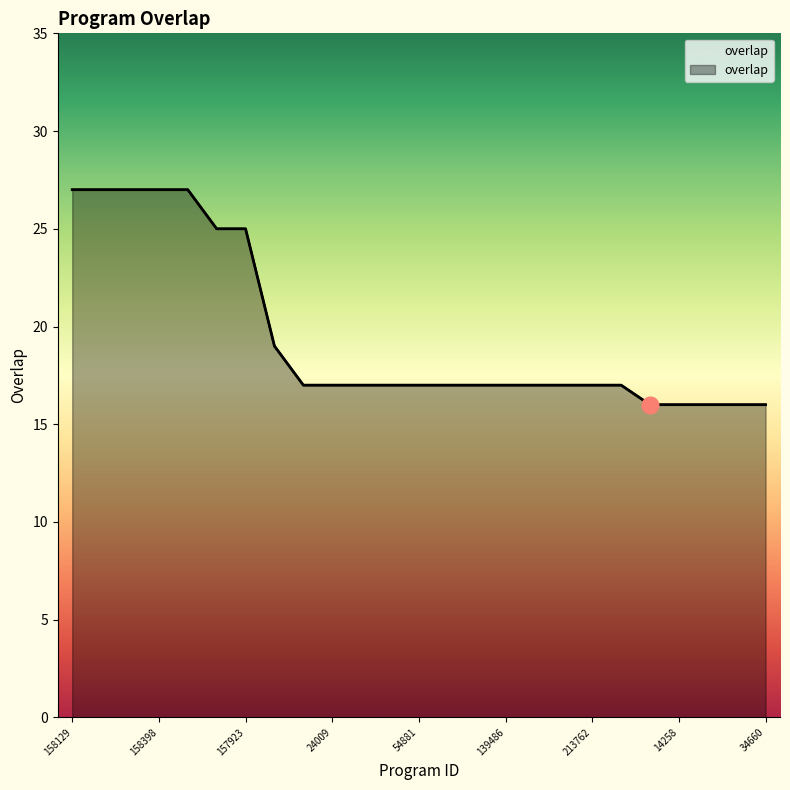

What position from the left is 26597?

24